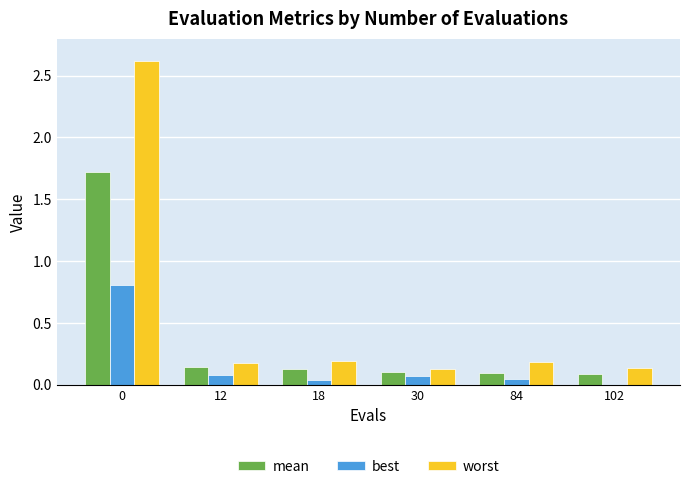

What is the sum of all best values?

1.0